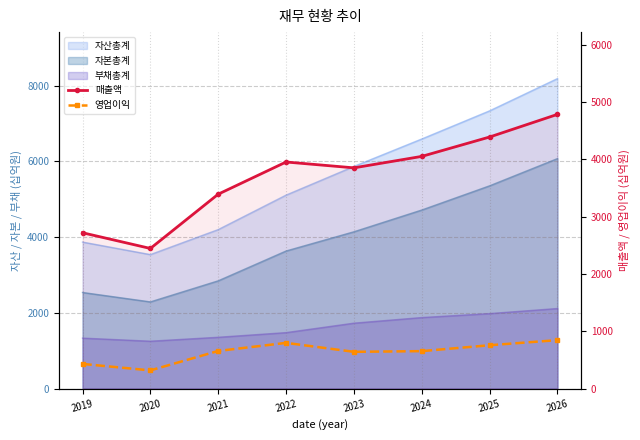

The value of 영업이익 at 2022 is 540. True or false?

False